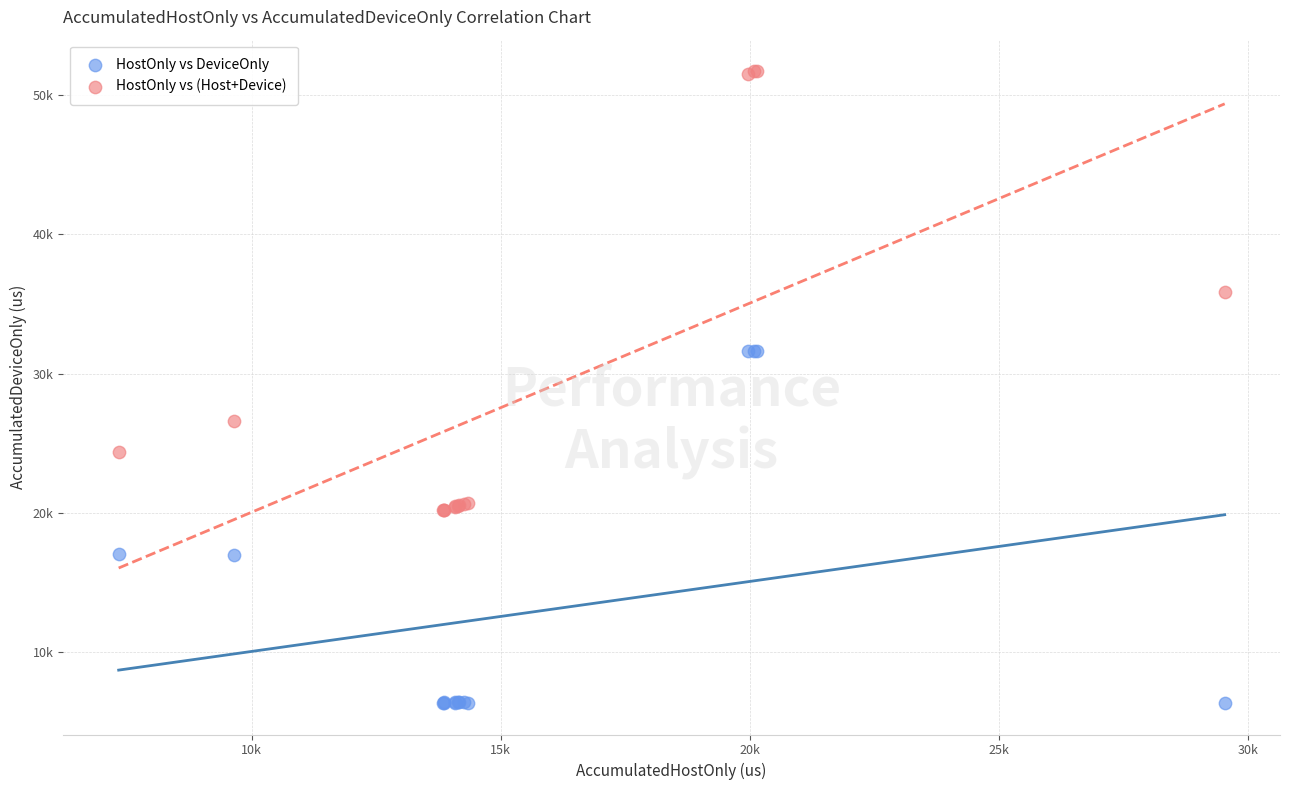

What are all the series names shown in the legend?

HostOnly vs DeviceOnly, HostOnly vs (Host+Device)